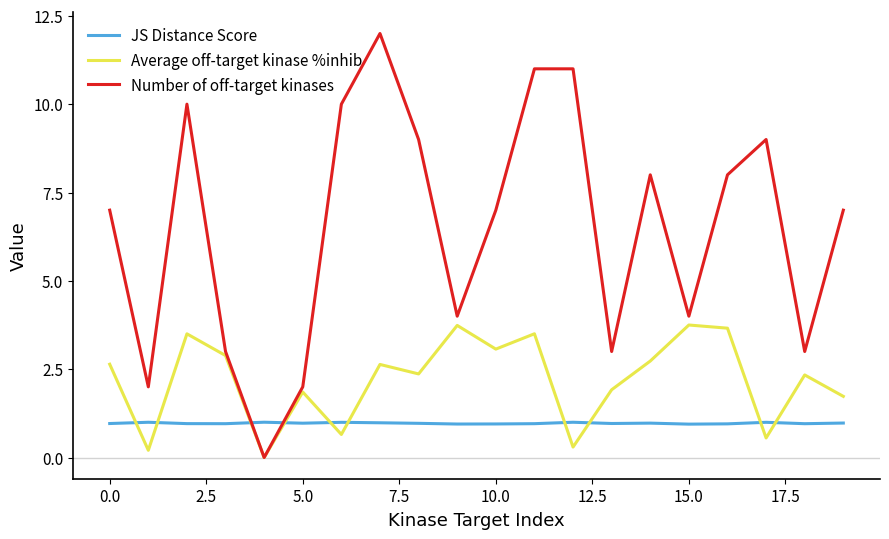

List the series in order of their peak value, highest first.

Number of off-target kinases, Average off-target kinase %inhib, JS Distance Score